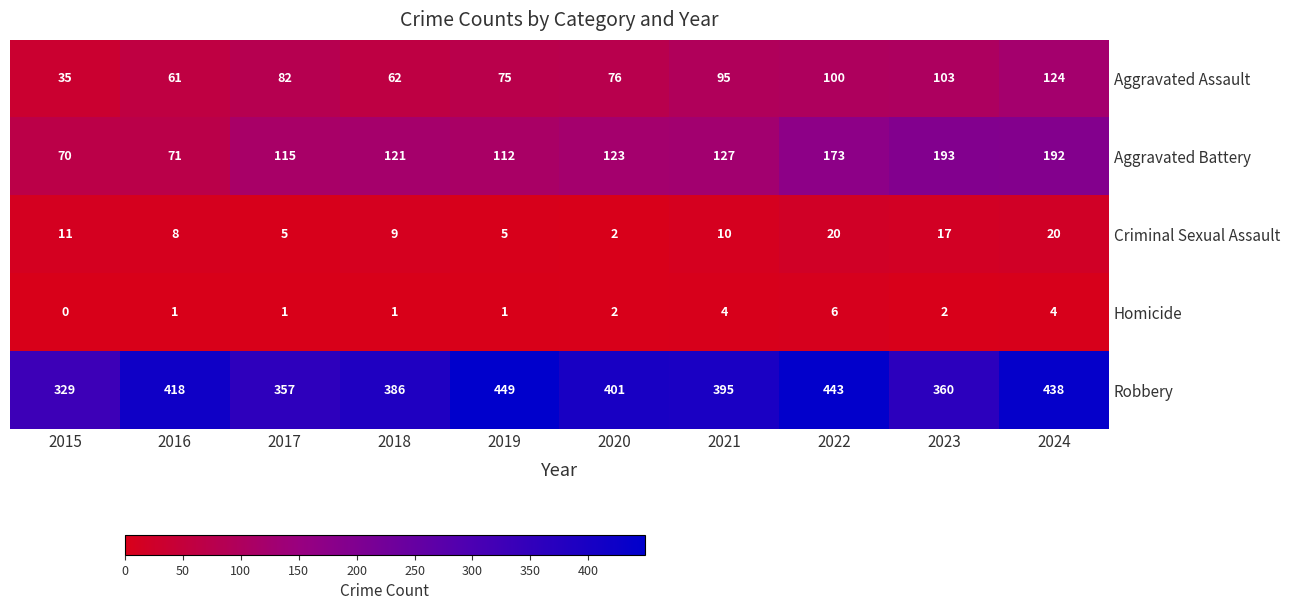

At 2015, list the series in order from smallest to largest.

Homicide, Criminal Sexual Assault, Aggravated Assault, Aggravated Battery, Robbery